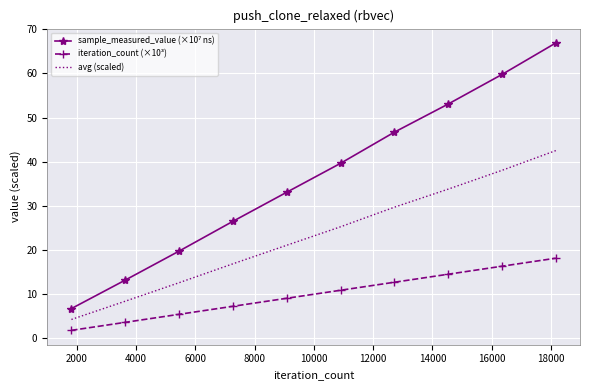

At how many categories does at least one series exceed 45?

4